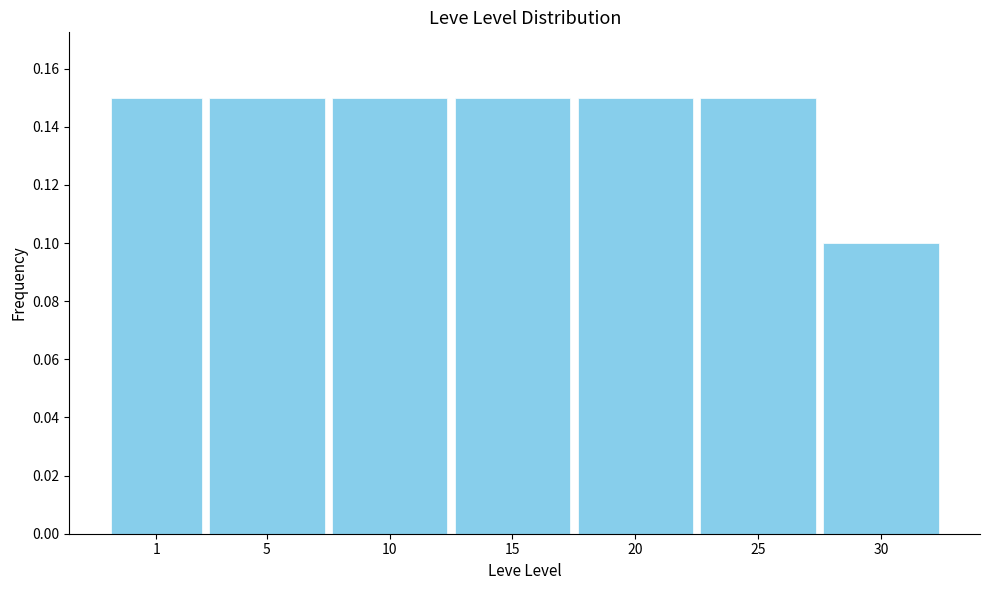

Is it true that the value at 25 is 0.1?

True